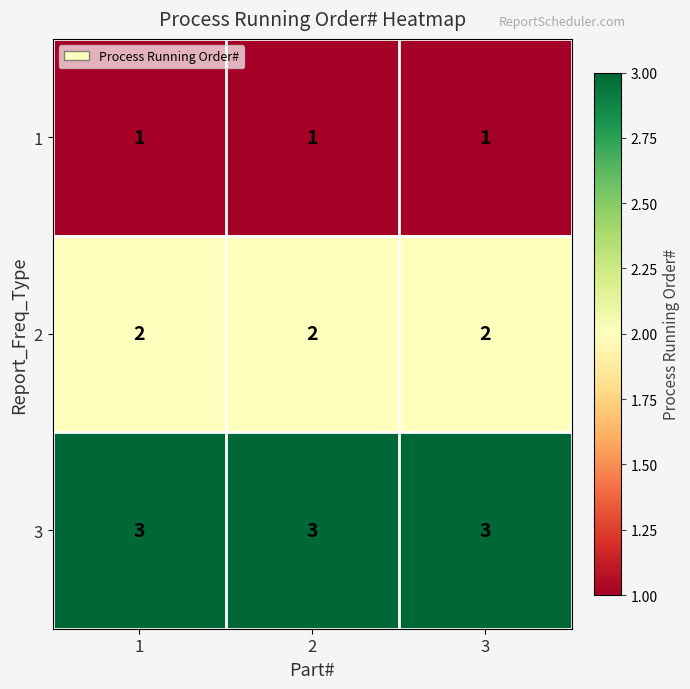

Which series has the largest total across all categories?

3